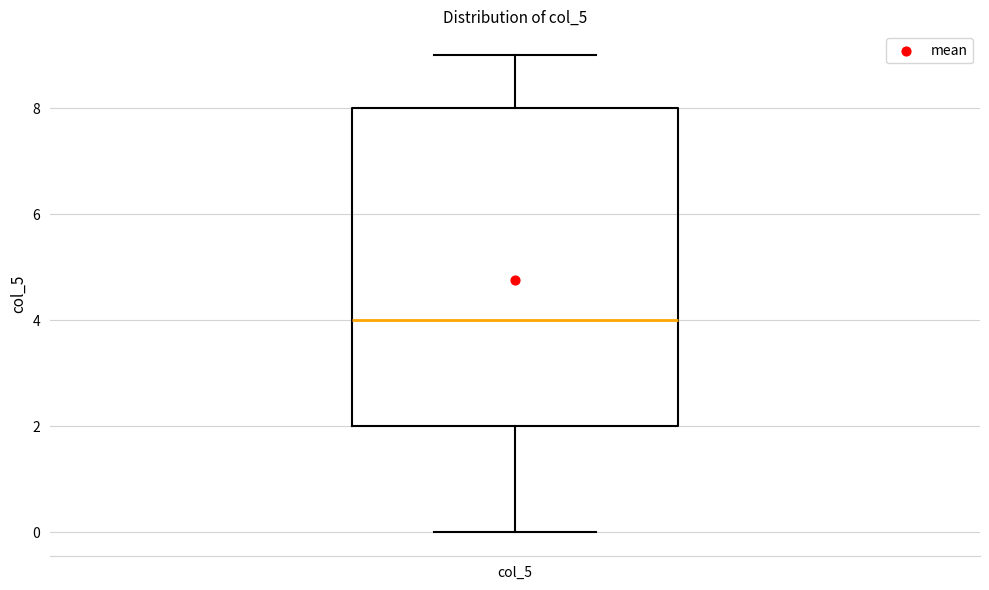

Transcribe this box plot: give where the median line is, the range the box spans, and where the two whiskers end, as read against the y-axis. The values are not printed on the chart, so give them approximately, as read against the axis.

median 4, box 2 to 8, whiskers 0 to 9